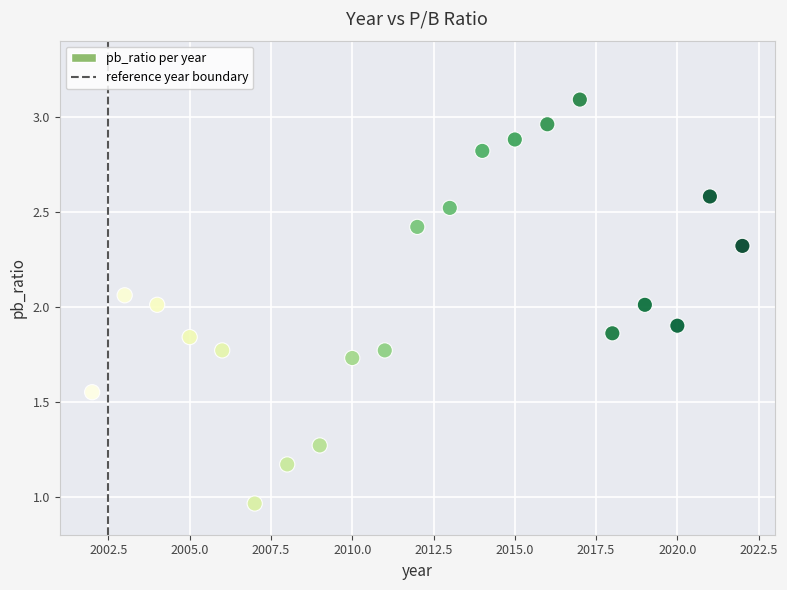

What is the range of X values (max minus min)?

20.0